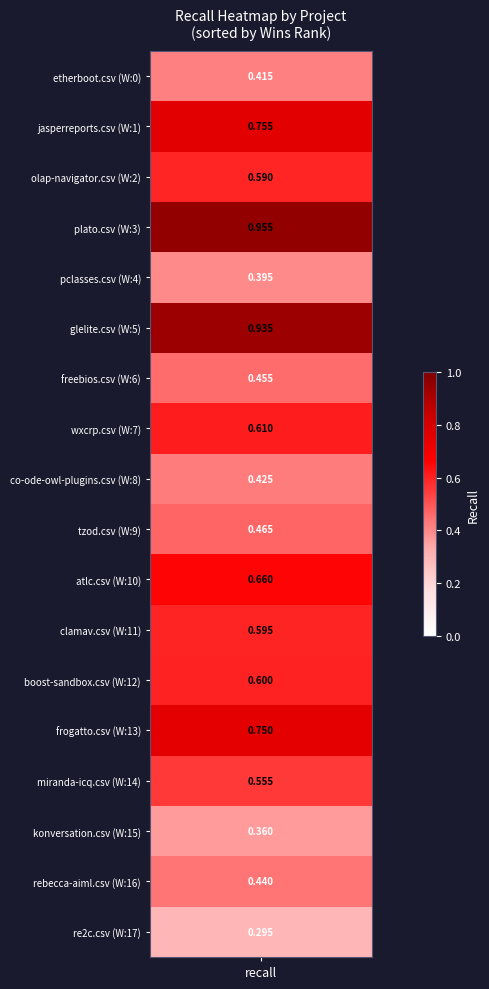

Which has a higher value, pclasses.csv or clamav.csv?

clamav.csv